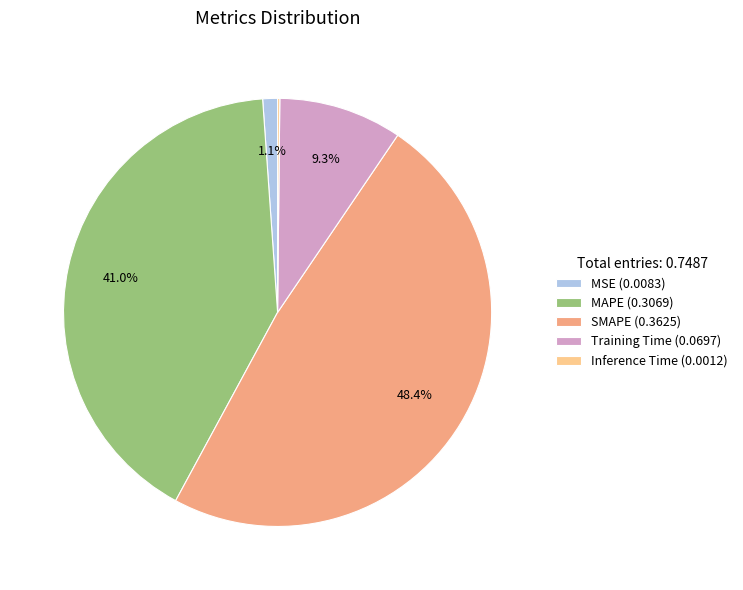

Which has a higher value, Training Time (0.0697) or SMAPE (0.3625)?

SMAPE (0.3625)